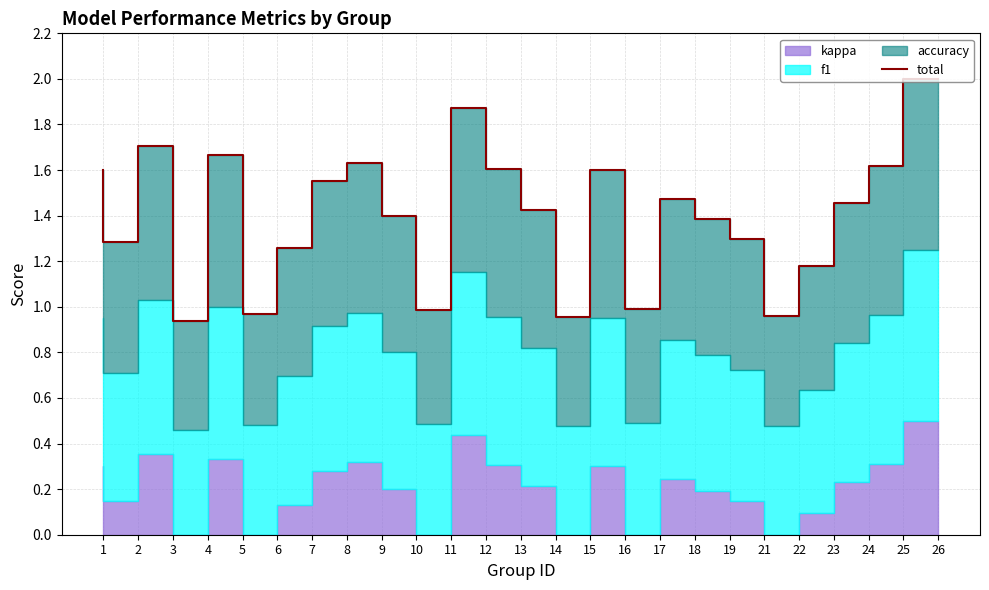

Reading left to right, what are all the values shown in this chart?

1.6	1.3	1.7	0.9	1.7	1.0	1.3	1.6	1.6	1.4	1.0	1.9	1.6	1.4	1.0	1.6	1.0	1.5	1.4	1.3	1.0	1.2	1.5	1.6	2.0